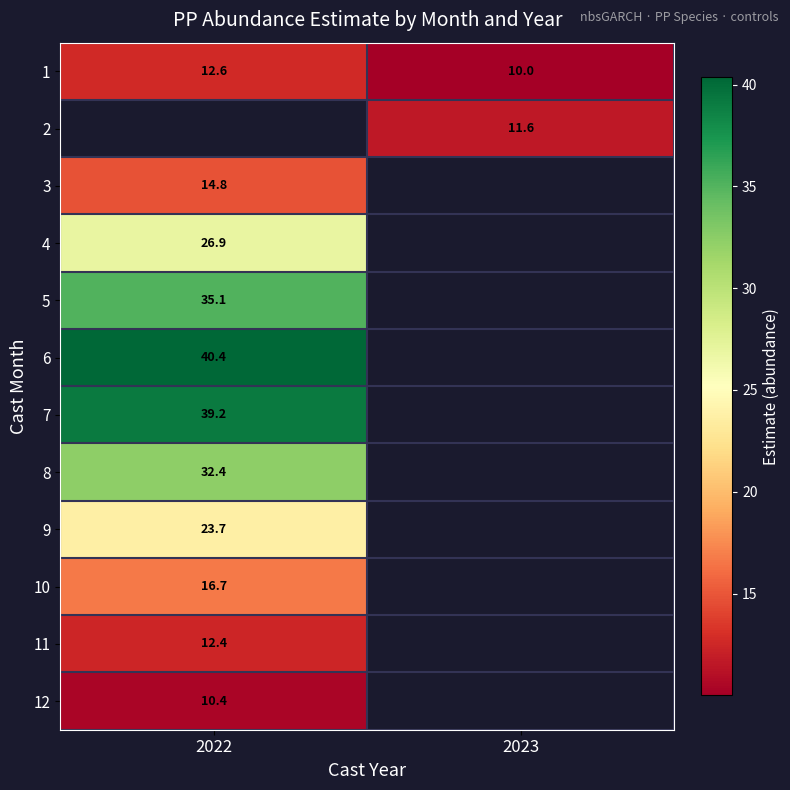

True or false: 10 has a value of 3.4 at 2022.

False